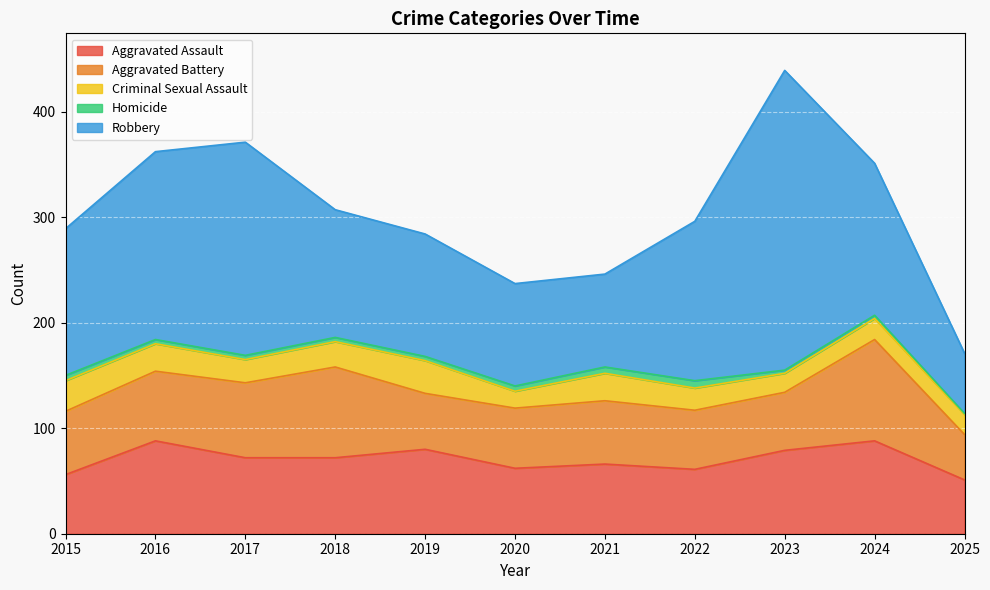

What is the average value of the Homicide series?

4